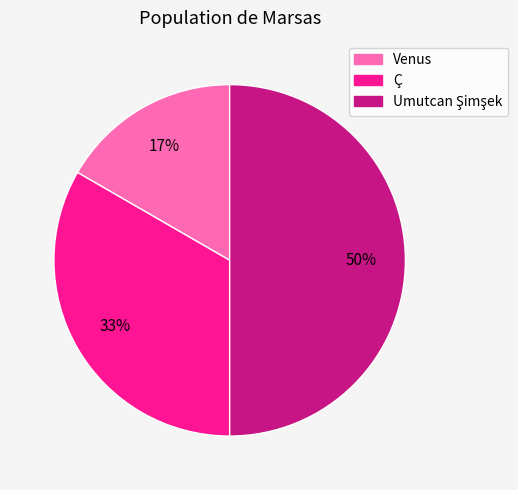

Does Ç represent more than half of the total?

No